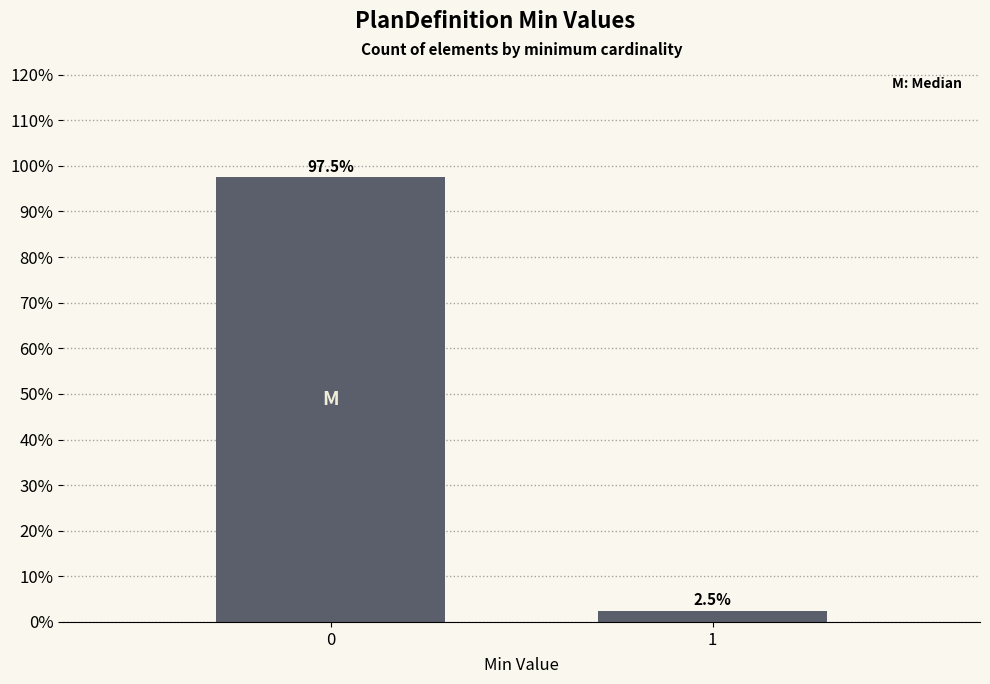

Reading left to right, extract all data points from this chart.

97.5	2.5